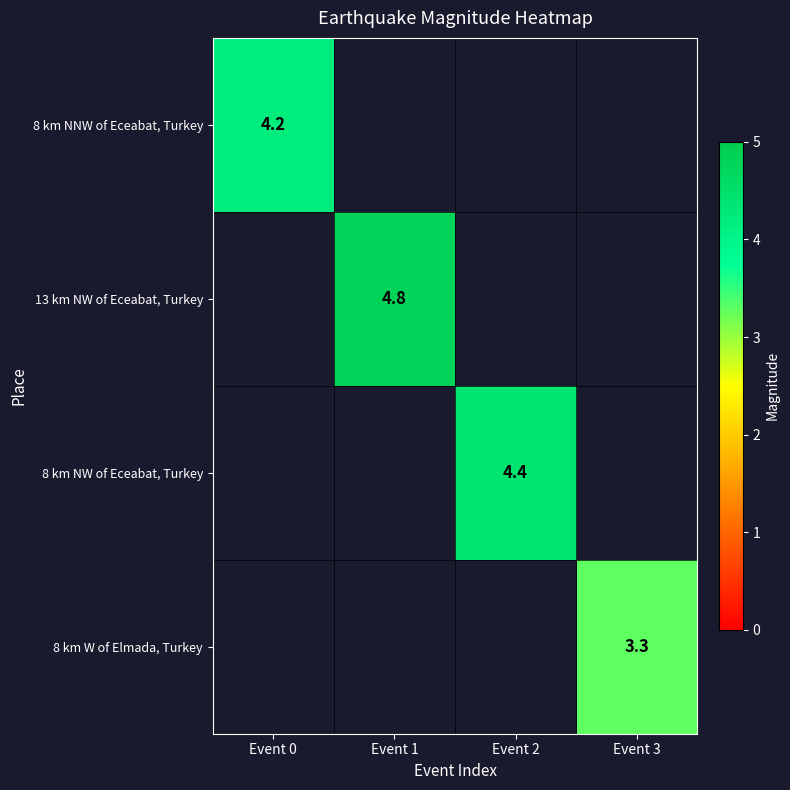

True or false: 8 km NNW of Eceabat, Turkey has a value of 4.2 at Event 0.

True